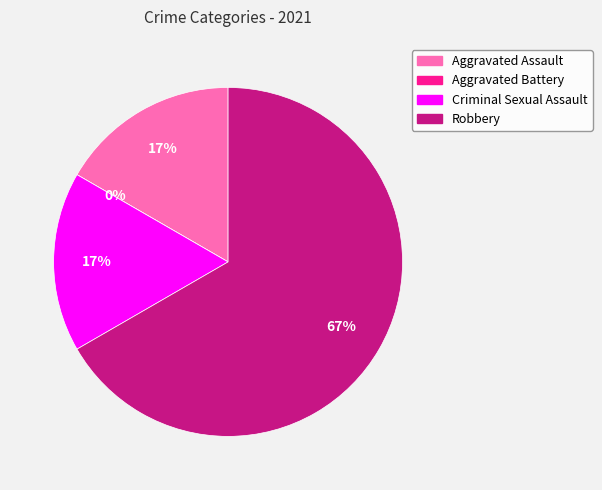

What is the change in value from Aggravated Battery to Robbery?

+4